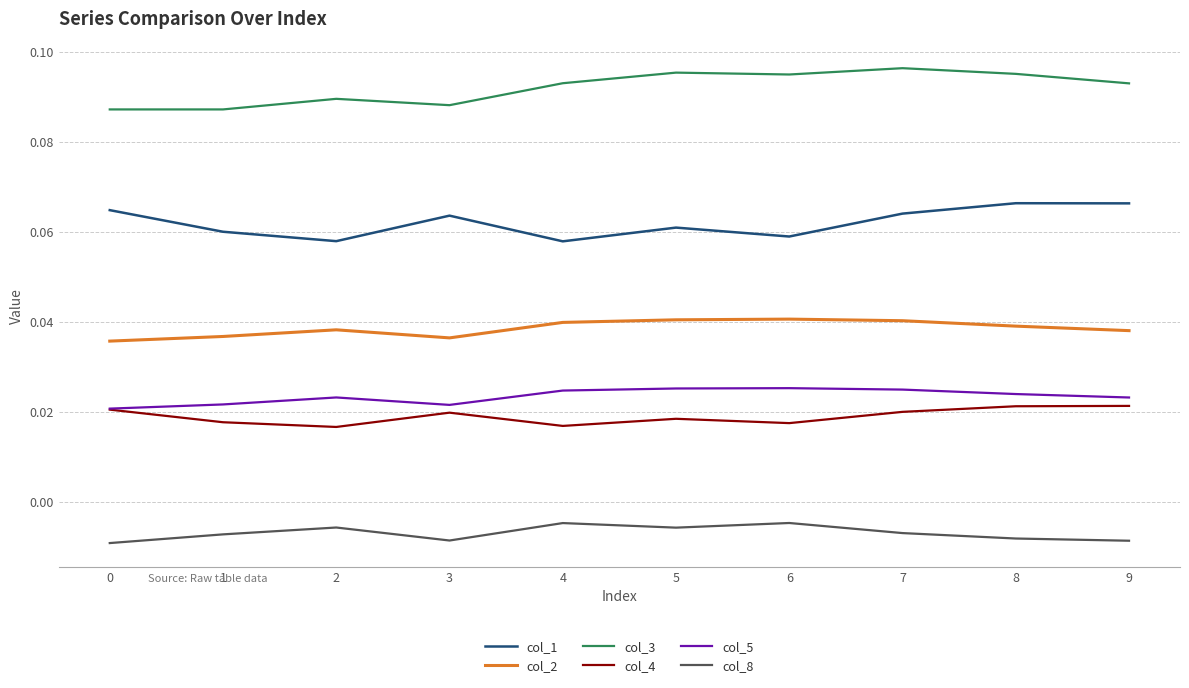

Rank the series at 7 from lowest to highest value.

col_8, col_4, col_5, col_2, col_1, col_3